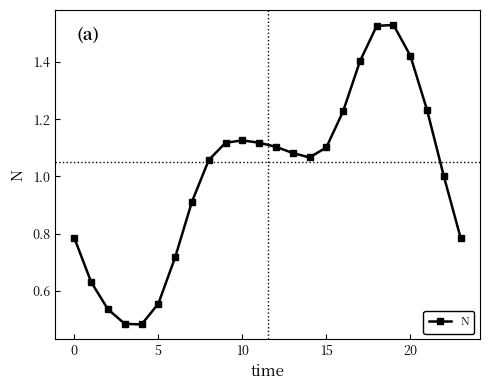

What is the difference between the maximum and minimum values?

1.0